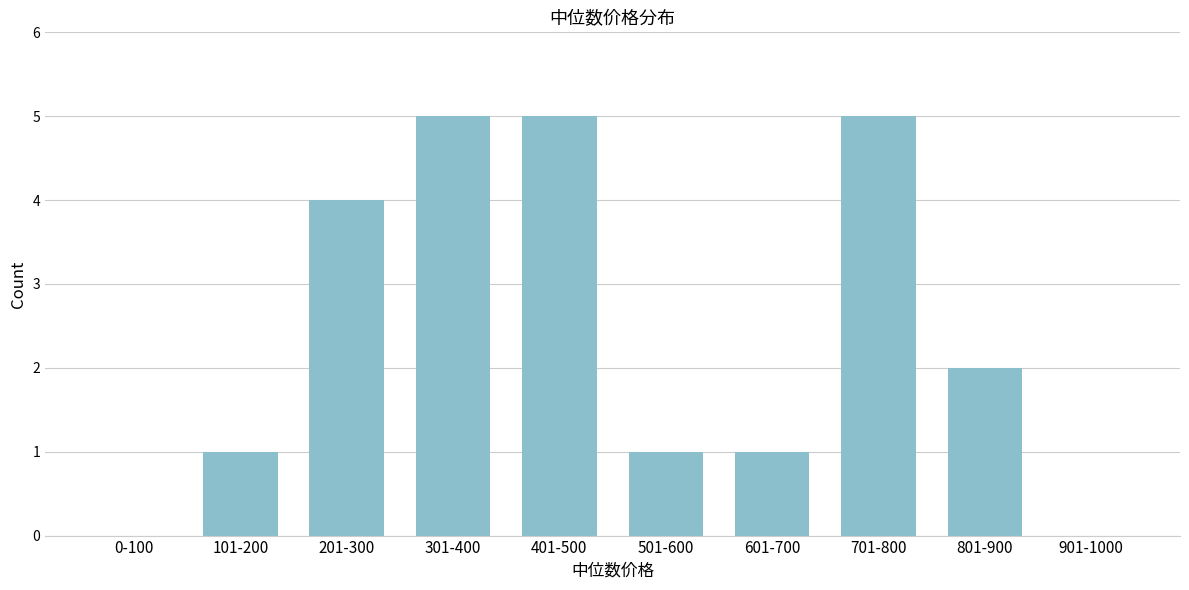

Reading left to right, what are all the values shown in this chart?

0-100=0	101-200=1	201-300=4	301-400=5	401-500=5	501-600=1	601-700=1	701-800=5	801-900=2	901-1000=0